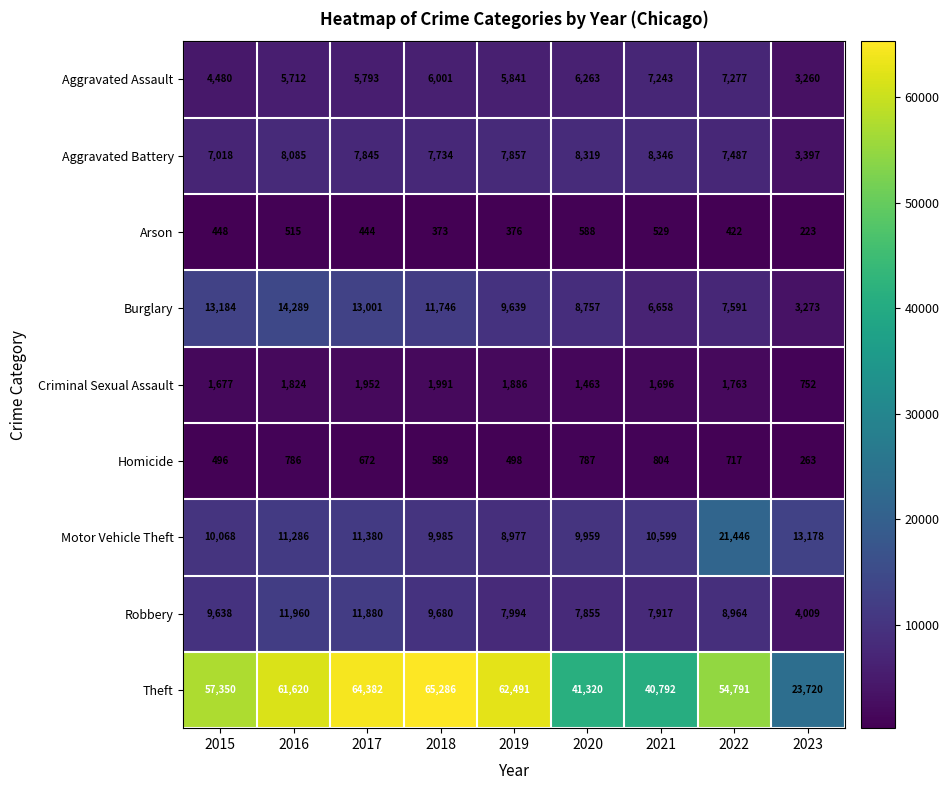

Which label corresponds to the largest value in the chart?

2018